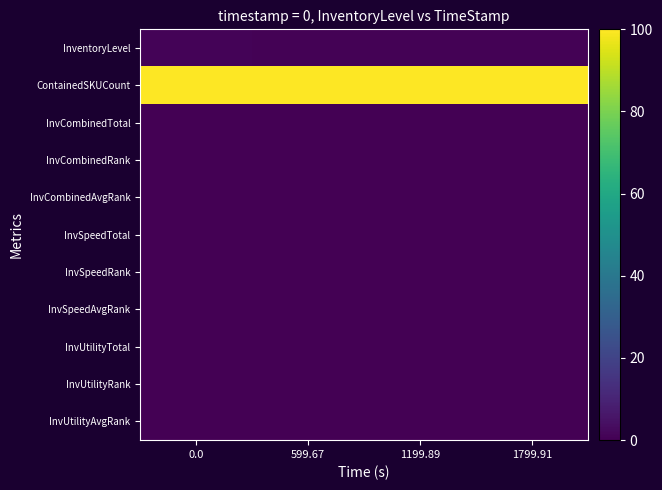

Which series has the largest total across all categories?

ContainedSKUCount